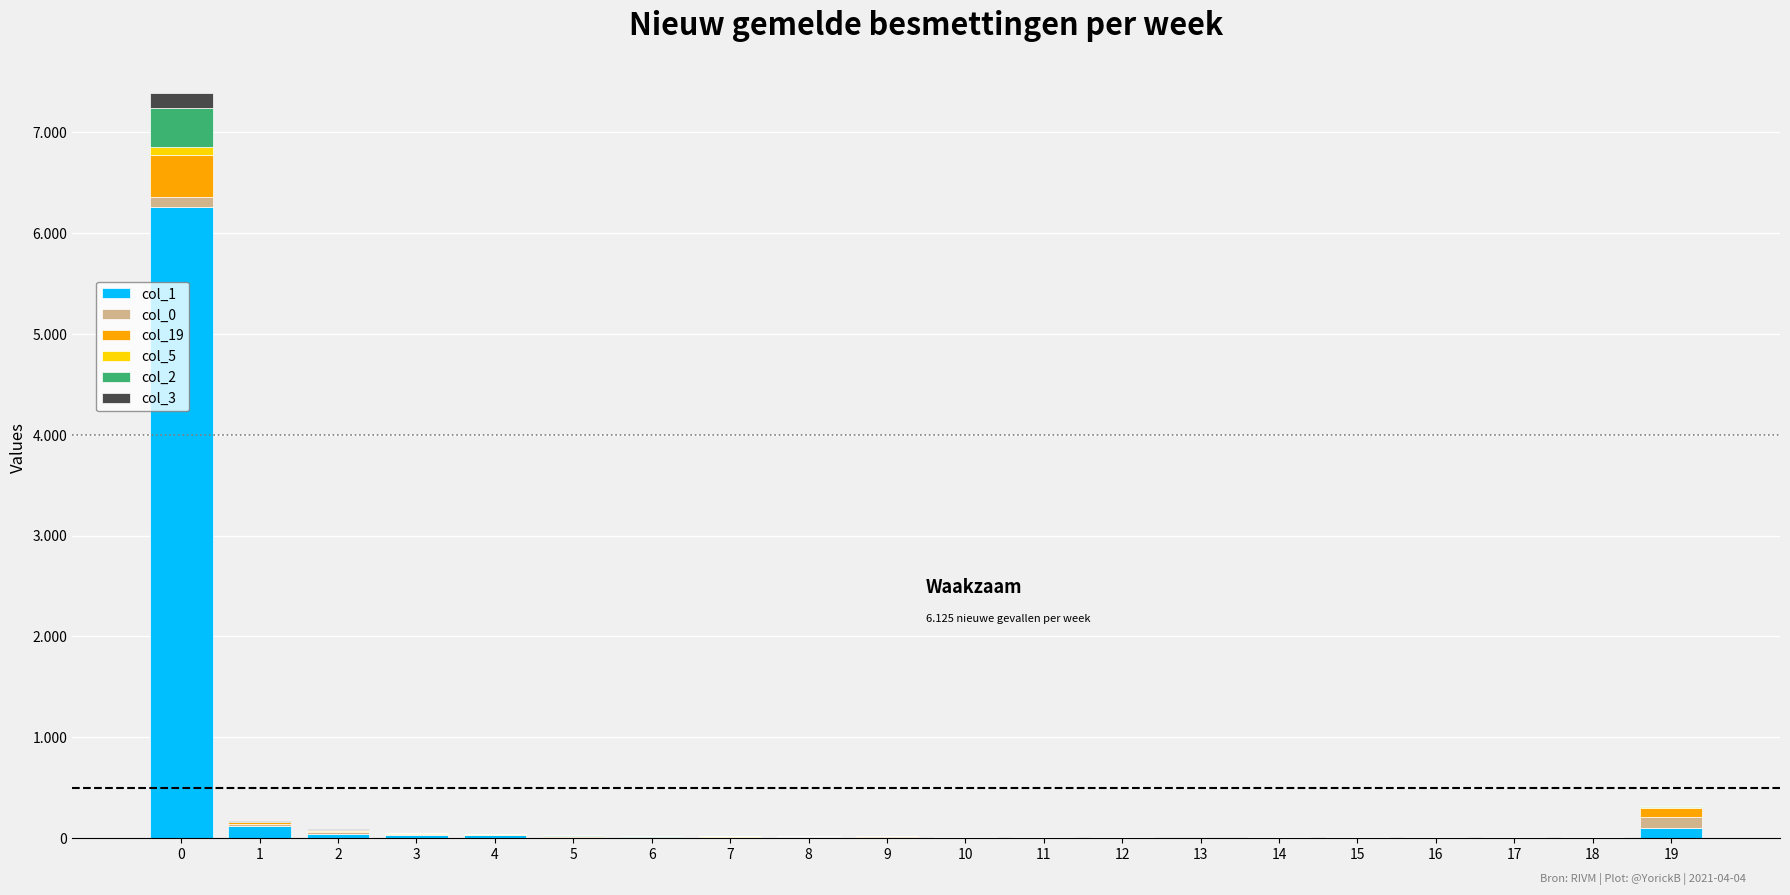

Are the bars horizontal?

No